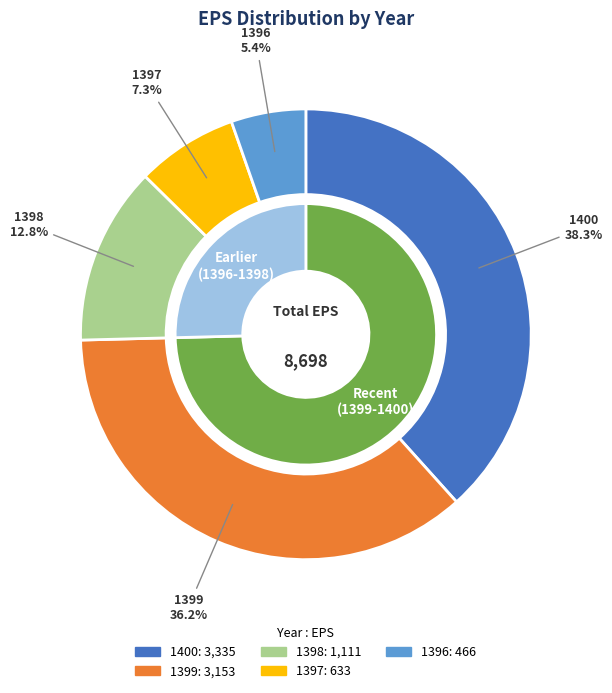

What is the ratio of the value at 1399 to the value at 1397?

5.0